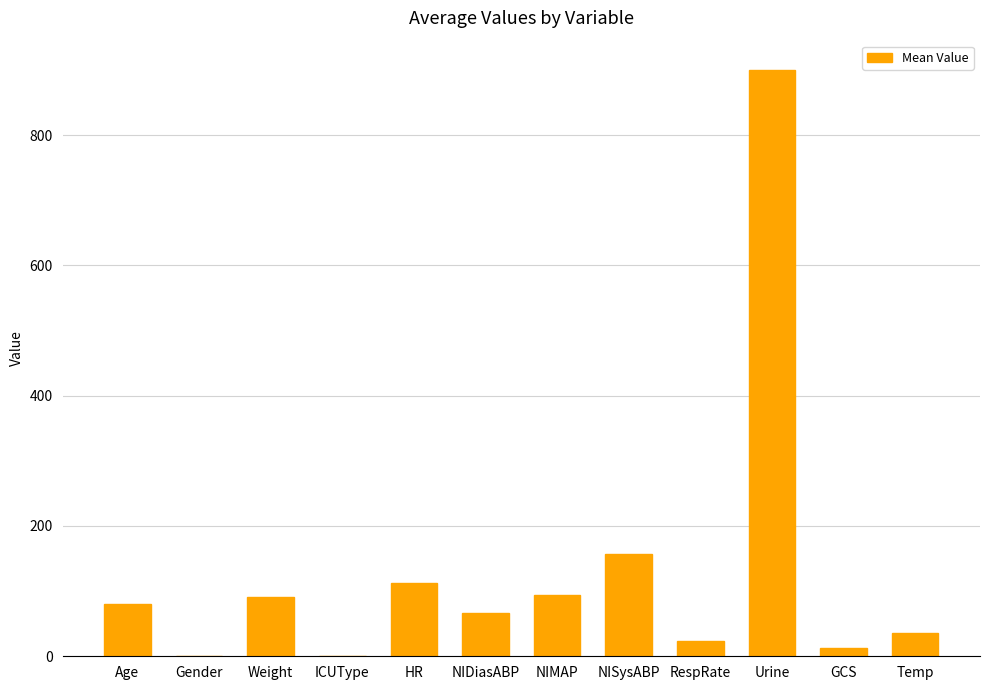

Are the bars horizontal?

No